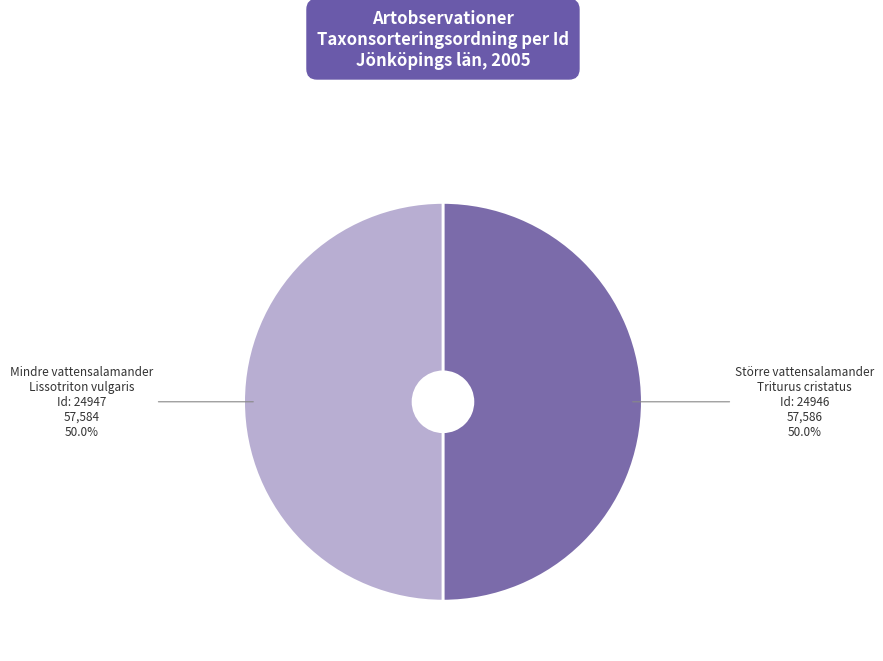

Approximately how many times larger is the value at Mindre vattensalamander compared to Större vattensalamander?

1.0